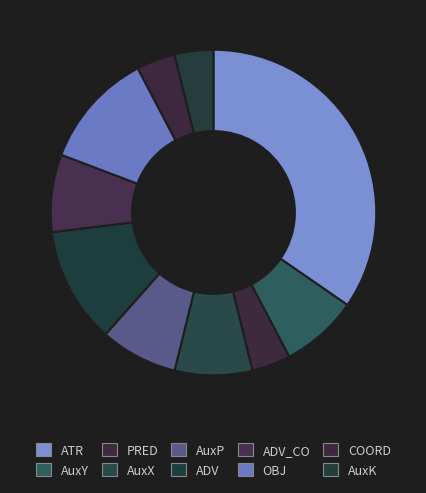

How many slices are in this pie chart?

10